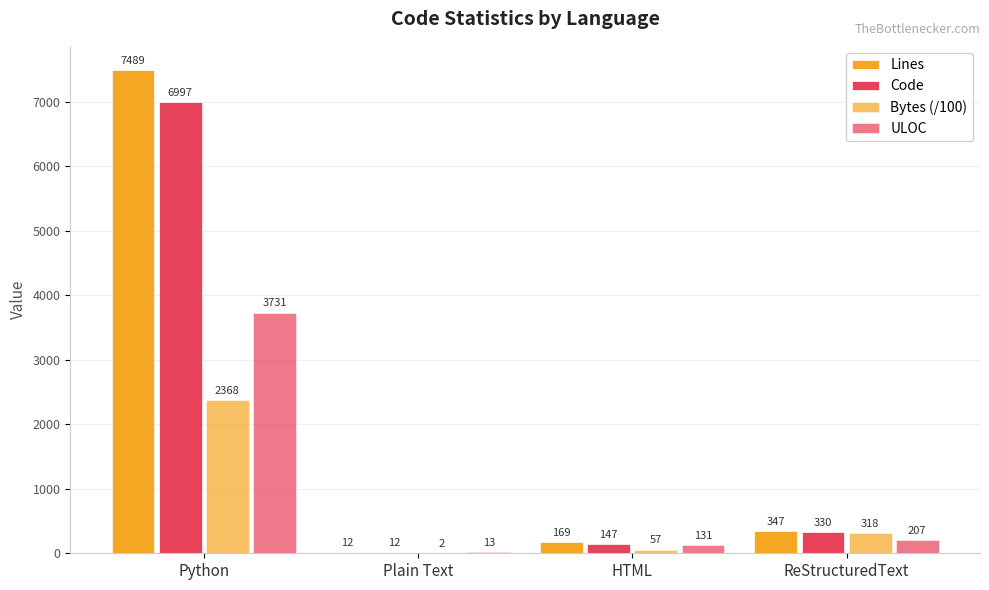

Reading left to right, list all the values displayed in this chart.

Lines: 7489.0	12.0	169.0	347.0
Code: 6997.0	12.0	147.0	330.0
Bytes (/100): 2368.7	2.5	57.3	318.1
ULOC: 3731.0	13.0	131.0	207.0